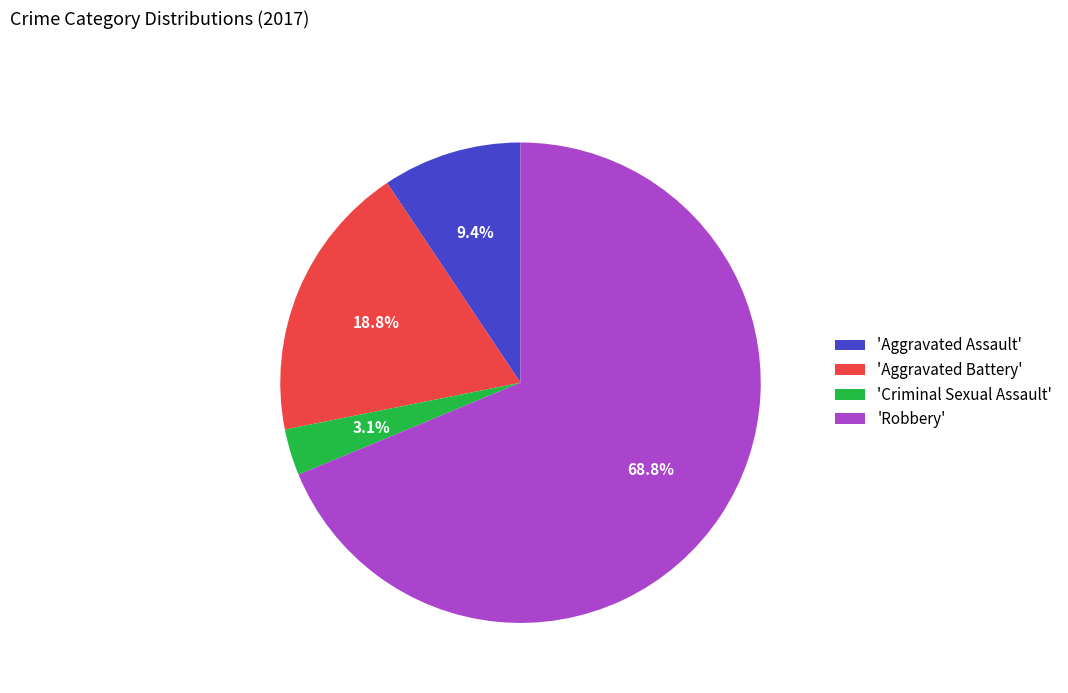

What is the majority slice?

'Robbery'